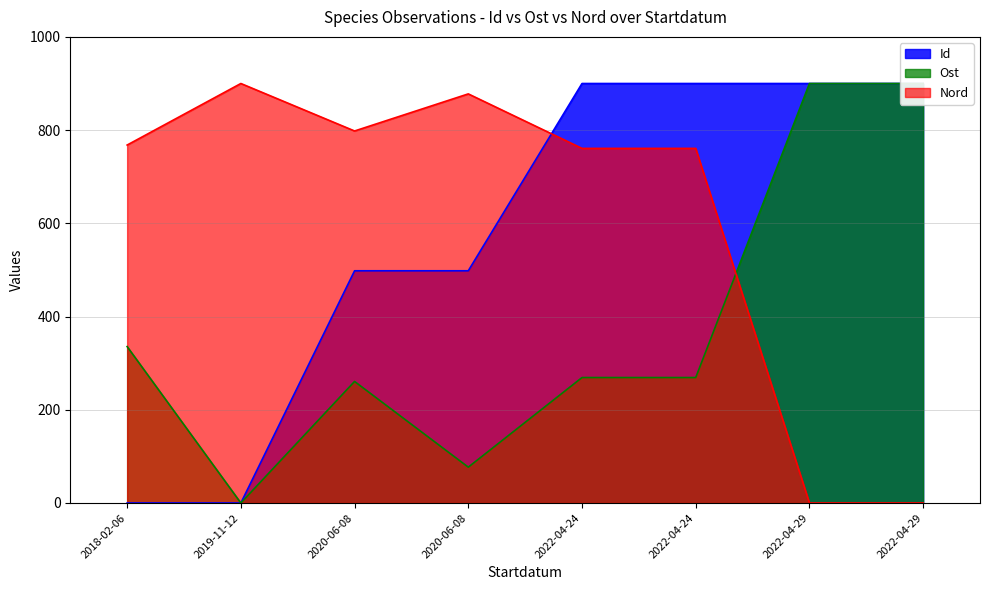

Reading left to right, extract all data points from this chart.

Id: 0.0	0.0	498.2	498.2	900.0	900.0	900.0	900.0
Ost: 335.6	0.0	260.8	76.9	269.1	269.1	900.0	900.0
Nord: 768.0	900.0	798.1	877.7	760.8	760.8	0.0	0.0